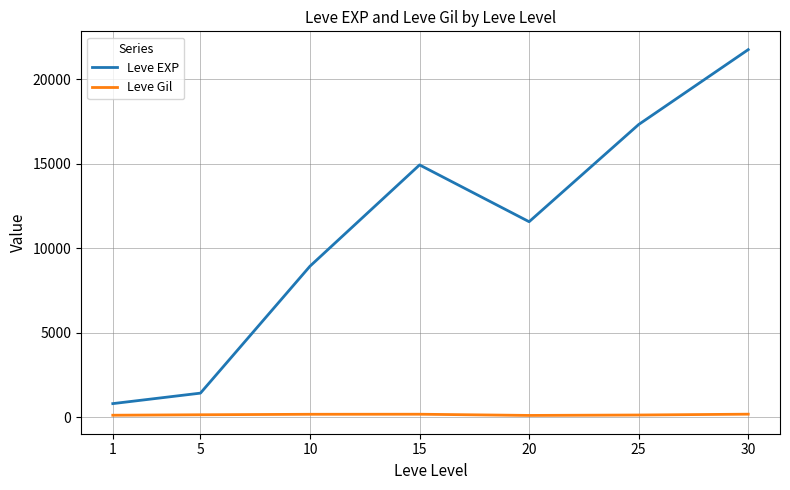

What is the total value across all series at 30?

21915